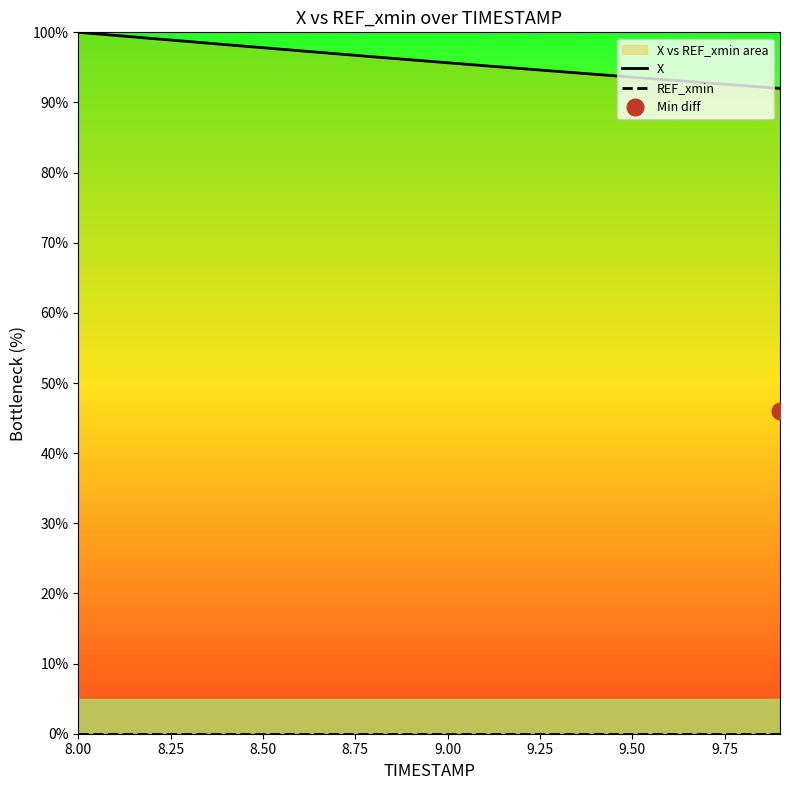

What is the difference between the maximum and minimum values in the X series?

8.0